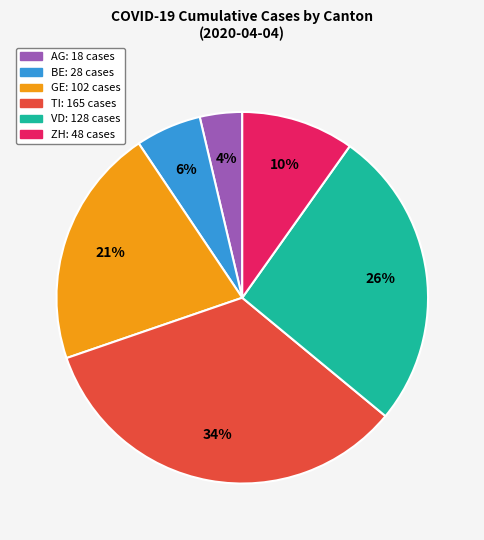

Which slice is the largest?

TI